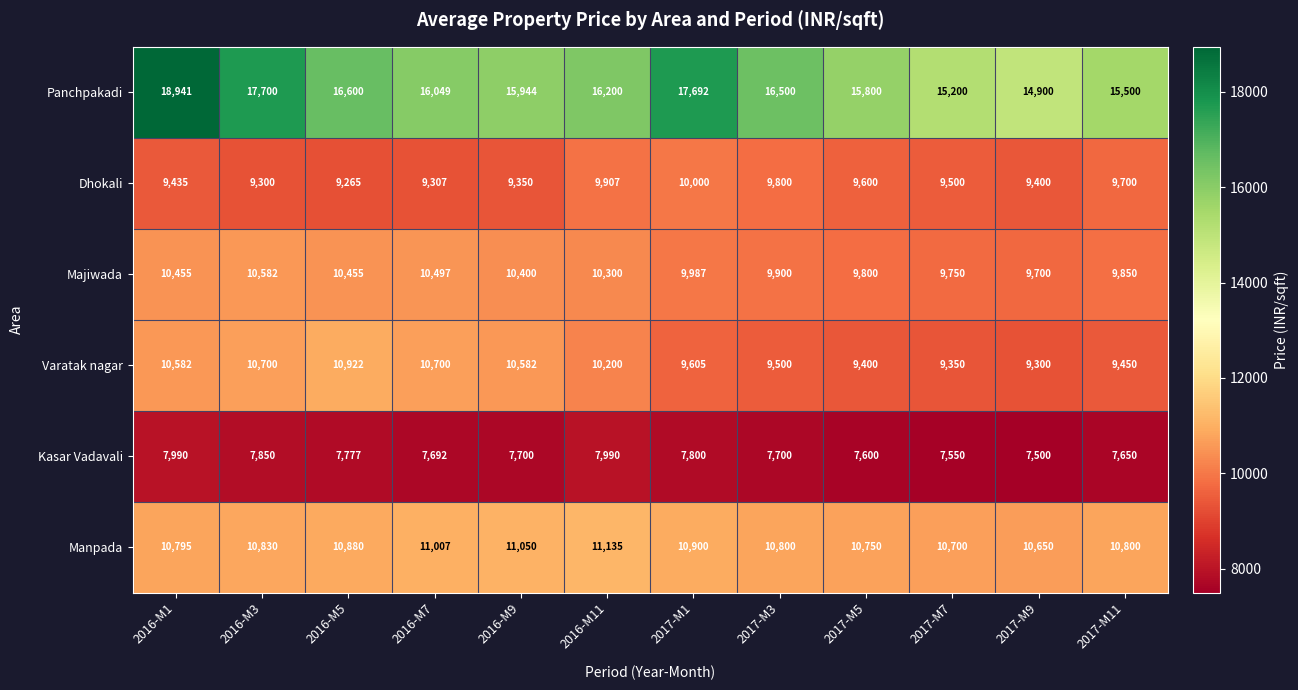

True or false: Panchpakadi has a value of 15500 at 2017-M11.

True